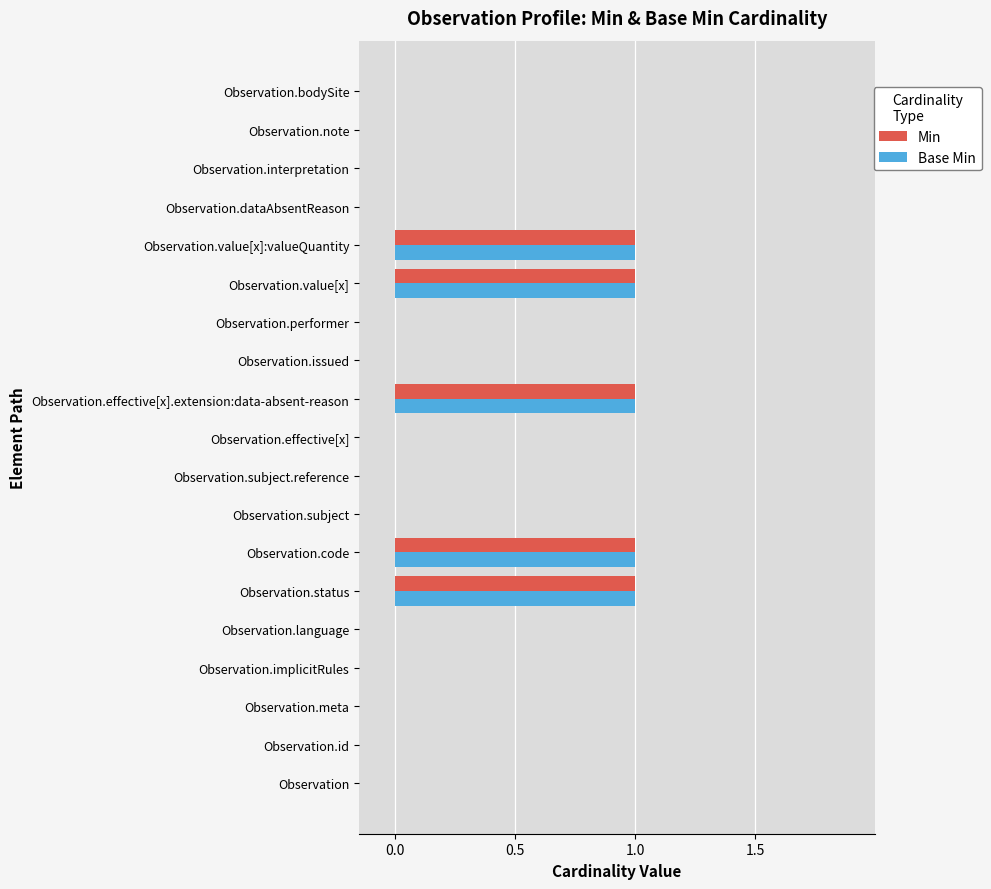

What is the sum of all Base Min values?

5